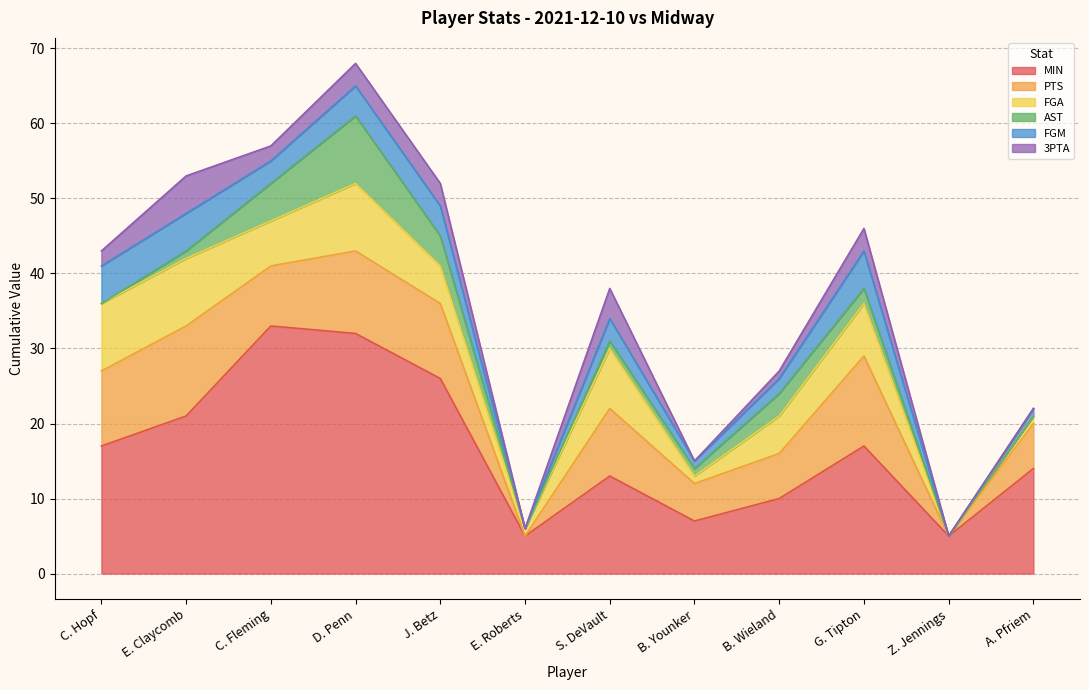

Where is the first local minimum for 3PTA?

C. Fleming